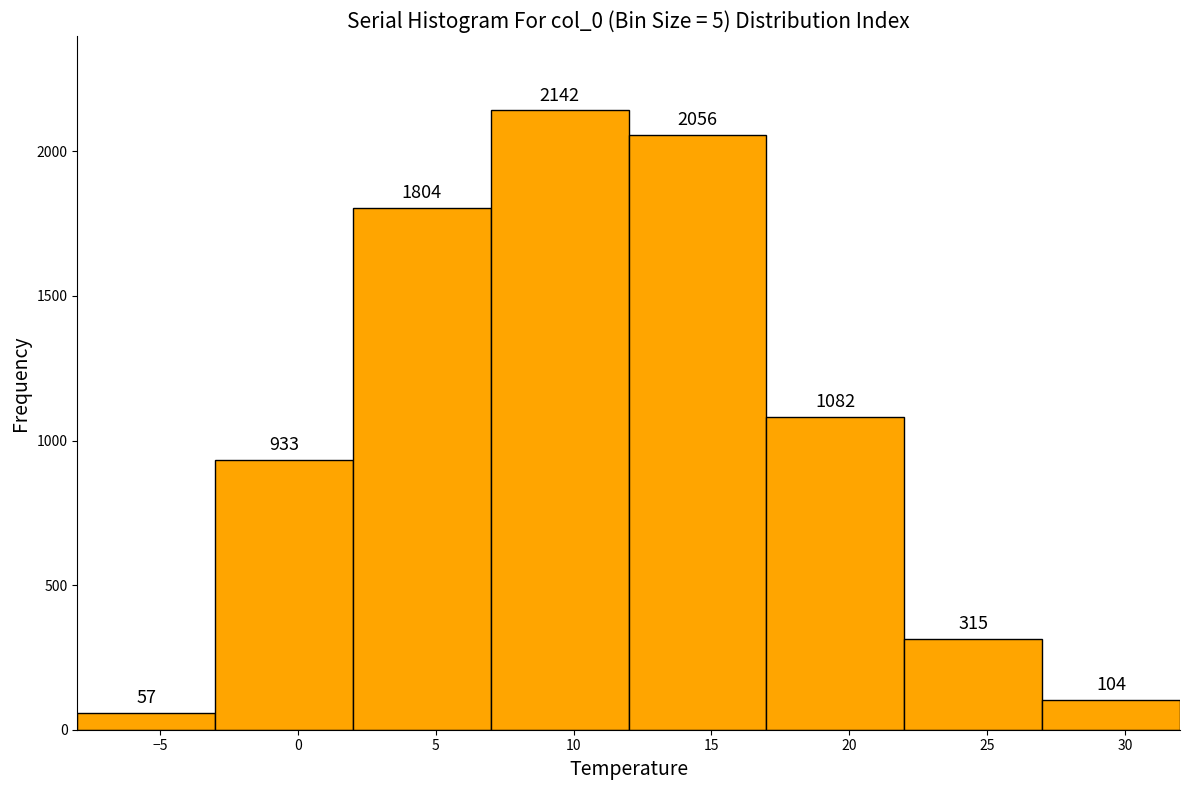

Which range on the x-axis has the tallest bar?

7 to 12